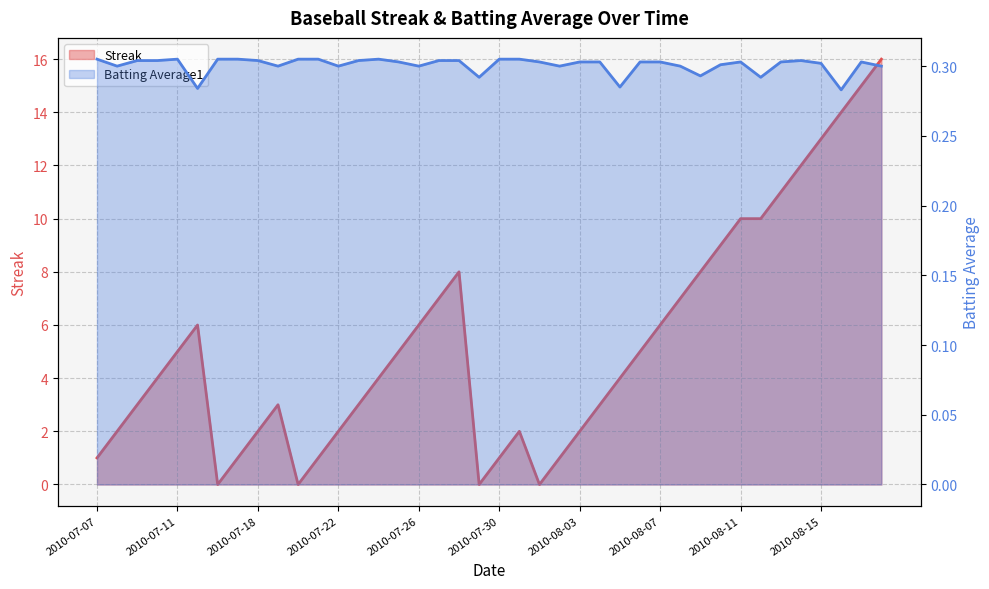

What is the label of the 8th point from the right?

2010-08-11